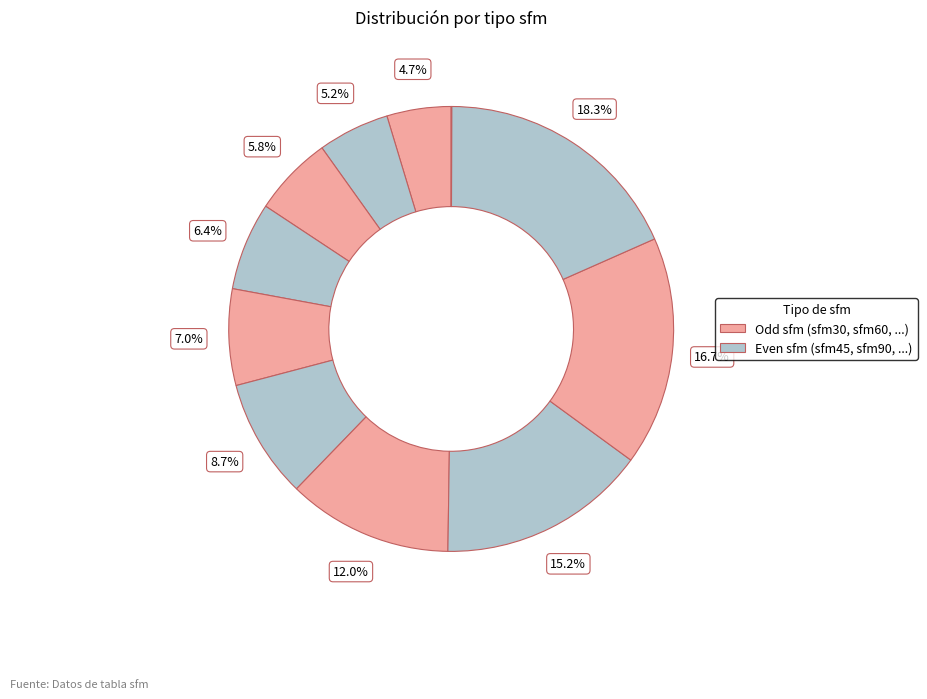

To the nearest percent, what is the average slice percentage?

9%